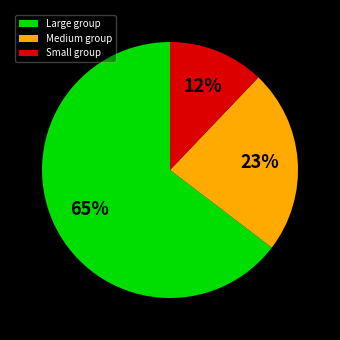

Count the number of slices in the pie.

3